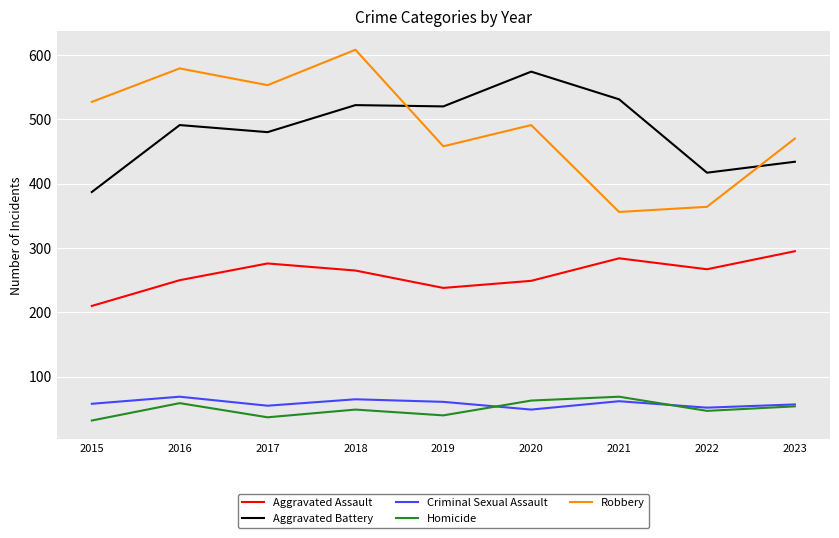

Does the chart display data point markers on the line(s)?

No